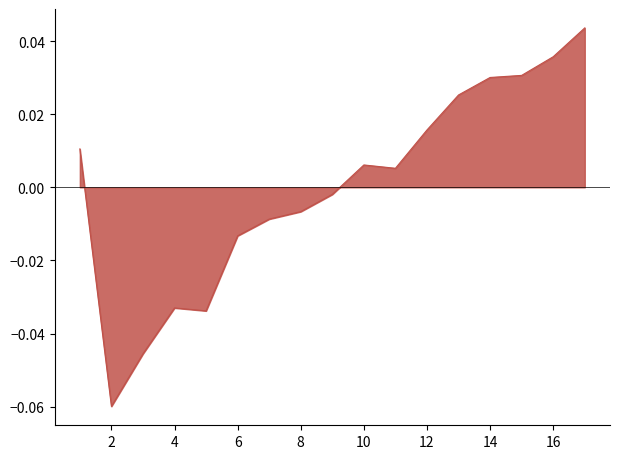

Count the number of categories in the chart.

17